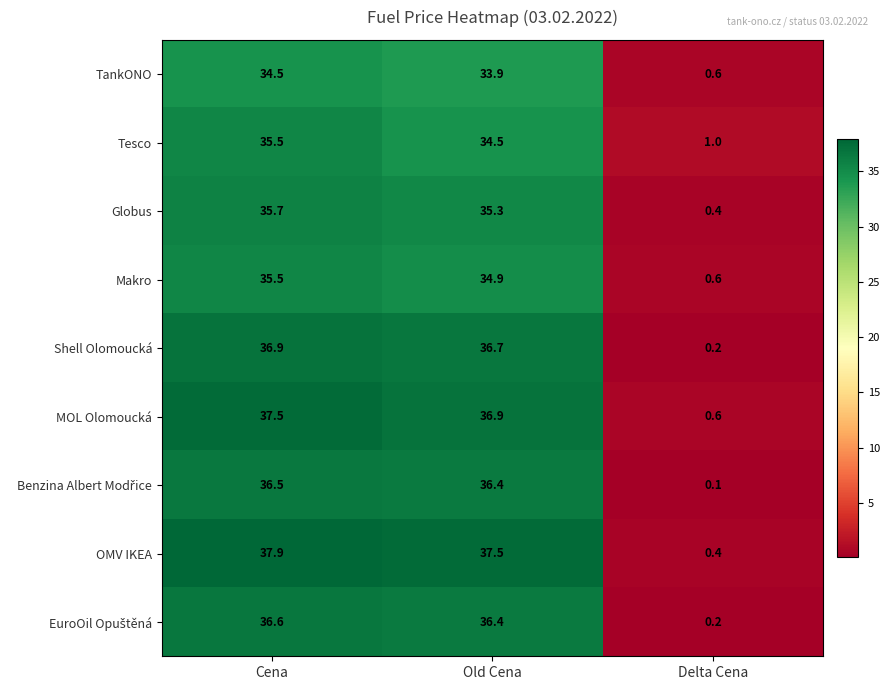

True or false: Shell Olomoucká has a value of 62.3 at Old Cena.

False